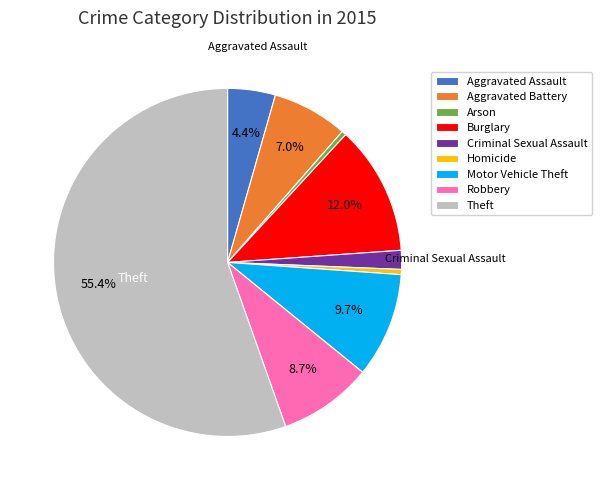

What percentage is NOT represented by Motor Vehicle Theft?

90.3%